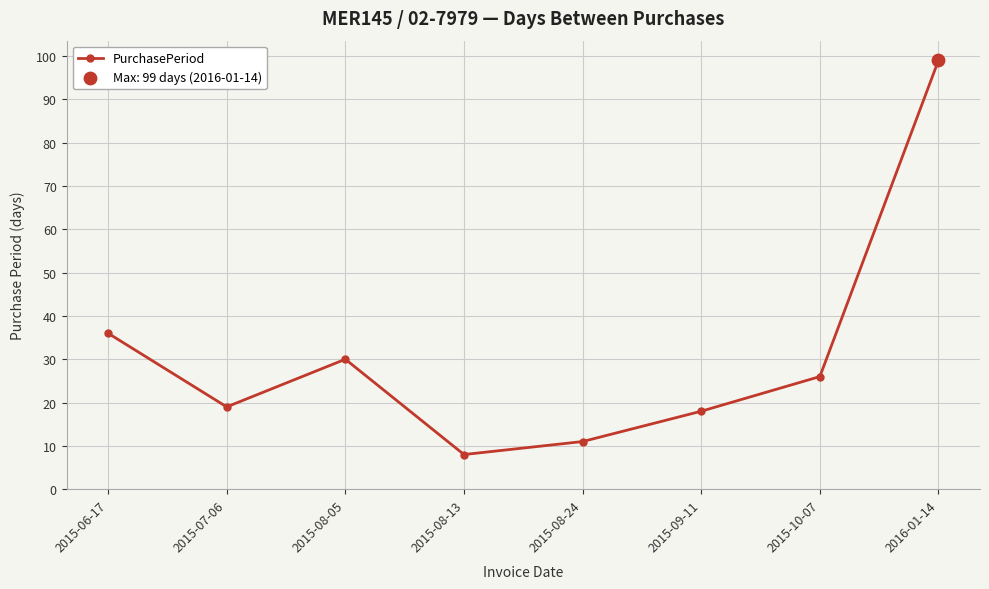

Between 2015-07-06 and 2015-09-11, which is larger?

2015-07-06